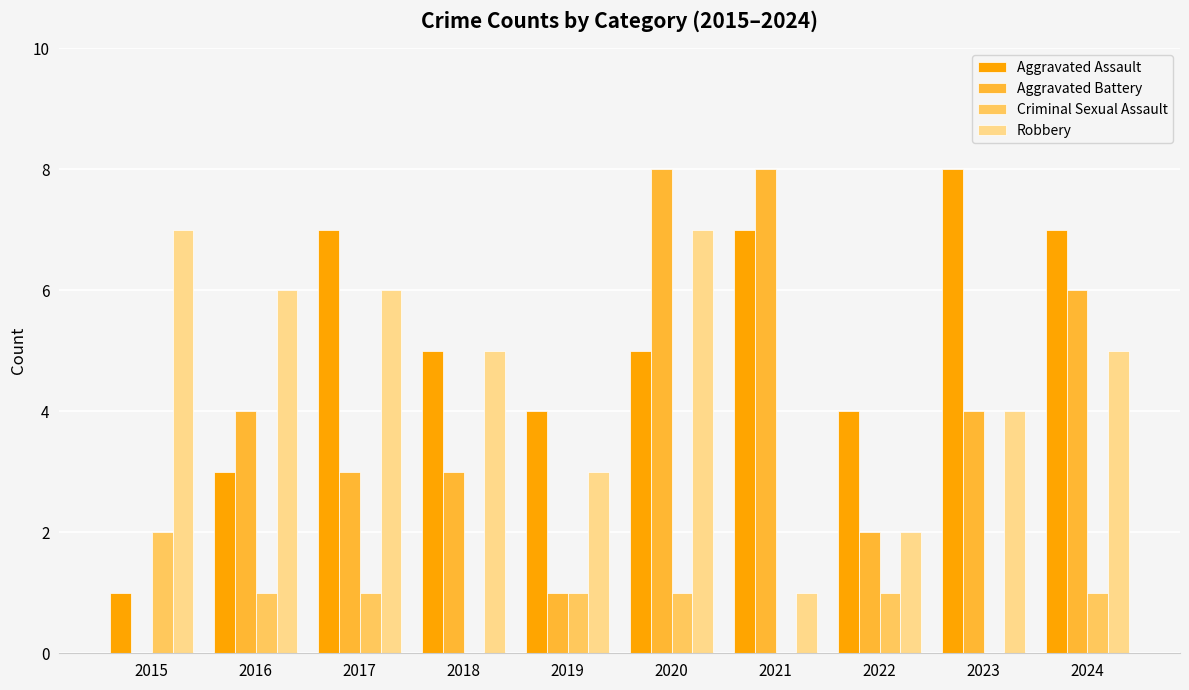

Which series has the largest total across all categories?

Aggravated Assault